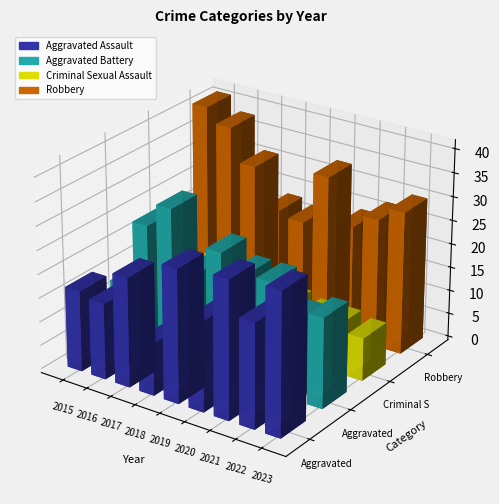

Rank the categories by Criminal Sexual Assault value from highest to lowest.

2017, 2015, 2016, 2018, 2019, 2020, 2021, 2022, 2023